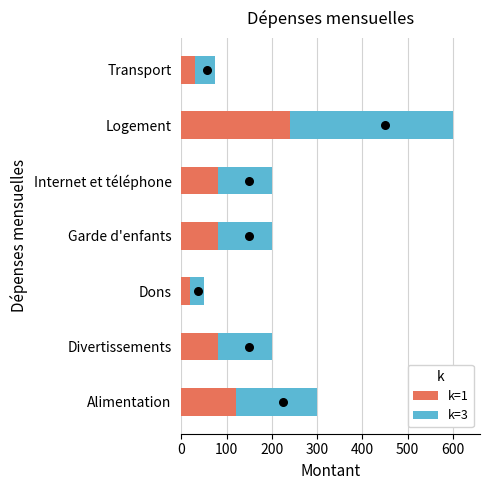

The value of k=1 at Transport is 51. True or false?

False